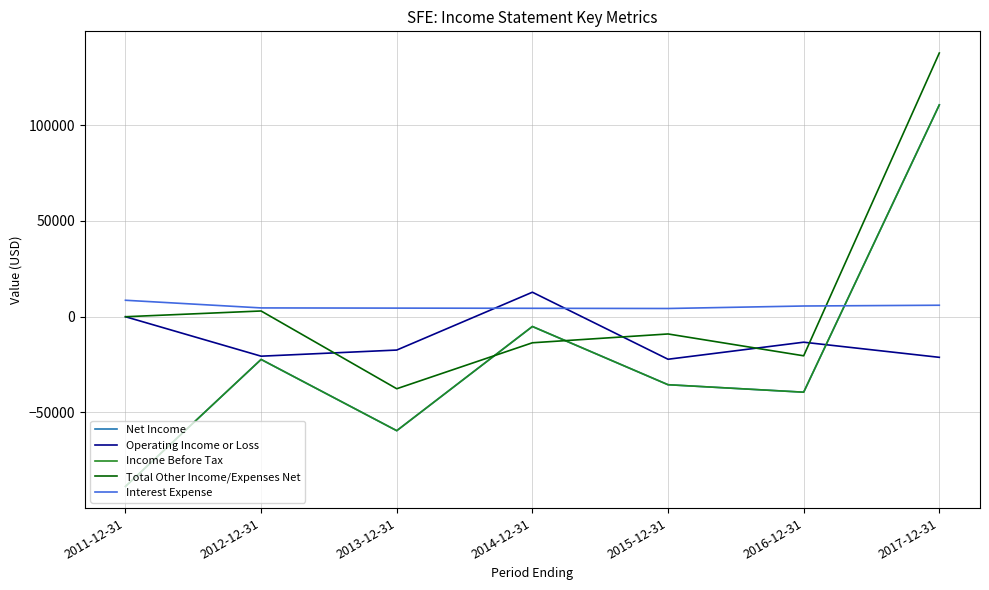

What is the approximate value of Net Income at 2014-12-31, to the nearest 50?

-5100